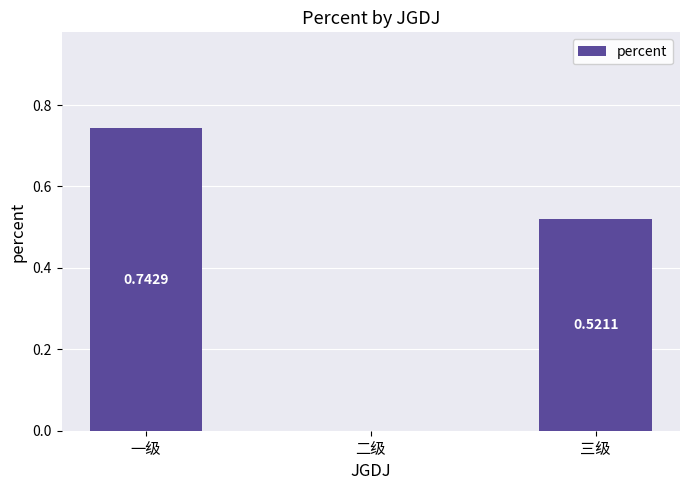

What is the change in value from 一级 to 二级?

-0.7